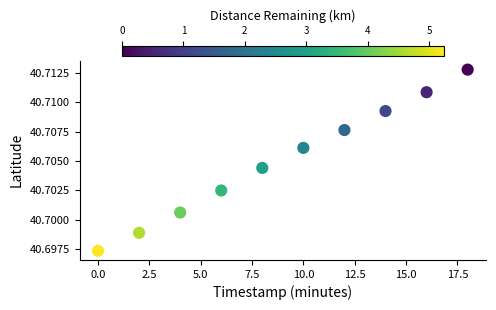

What is the average X value?

9.0